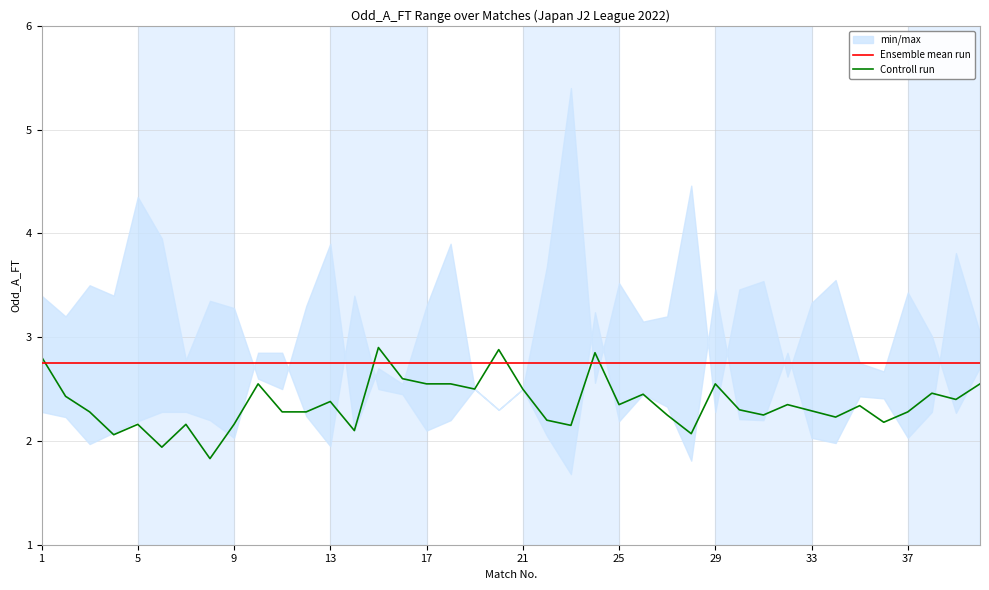

What is the highest value of the Ensemble mean run series?

2.8